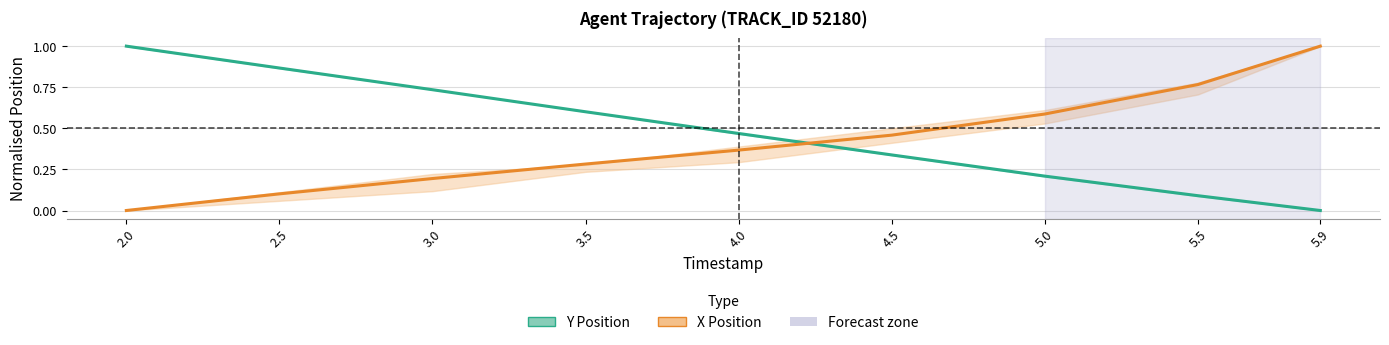

What position from the left is 5.0?

7